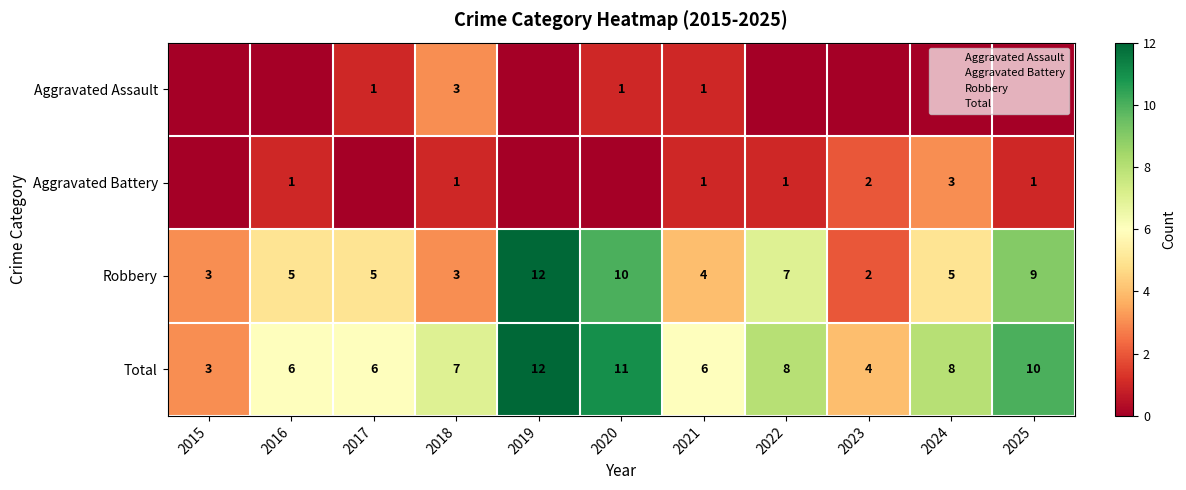

Rank the series by their maximum value, from lowest to highest.

Aggravated Assault, Aggravated Battery, Robbery, Total